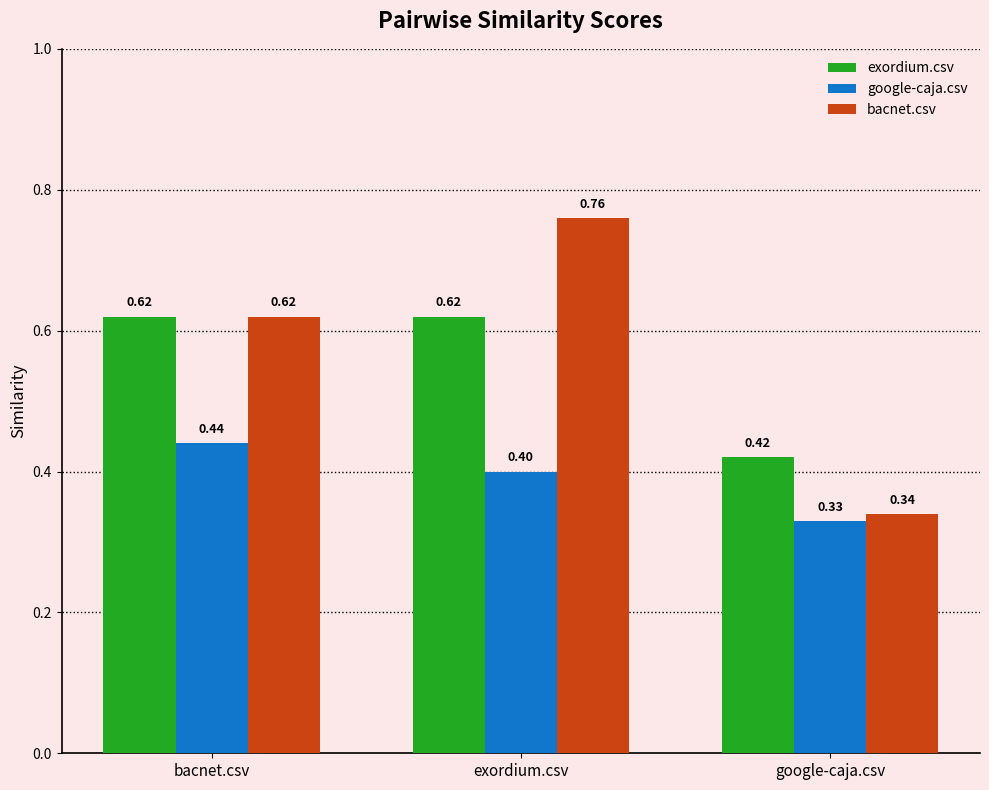

What is the difference between the highest and lowest values at bacnet.csv?

0.2